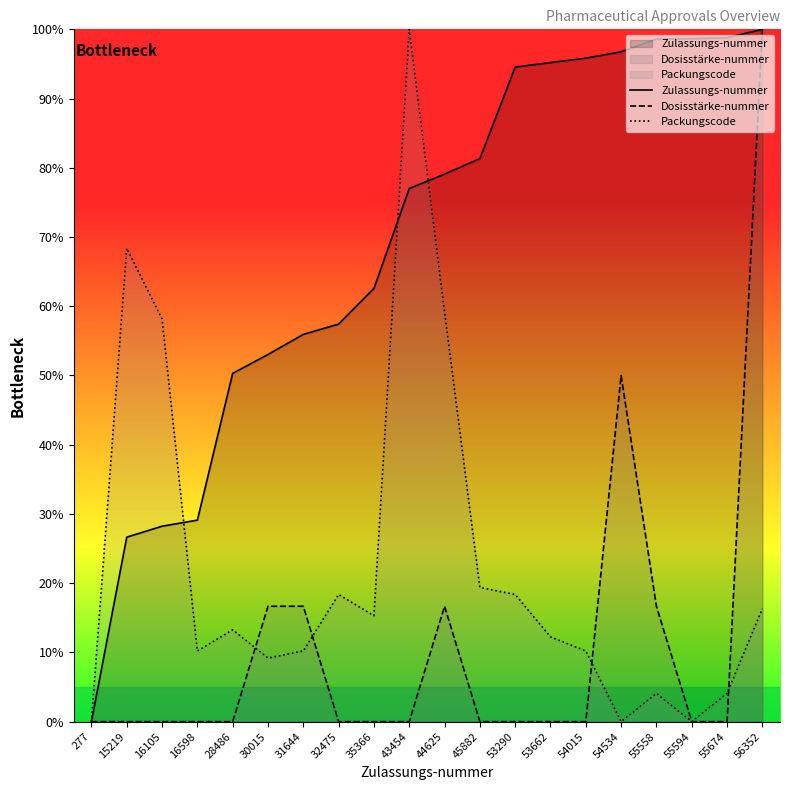

Reading left to right, extract all data points from this chart.

Zulassungs-nummer: 277=0.0	15219=26.6	16105=28.2	16598=29.1	28486=50.3	30015=53.0	31644=55.9	32475=57.4	35366=62.6	43454=77.0	44625=79.1	45882=81.3	53290=94.5	53662=95.2	54015=95.8	54534=96.8	55558=98.6	55594=98.6	55674=98.8	56352=100.0
Dosisstärke-nummer: 277=0.0	15219=0.0	16105=0.0	16598=0.0	28486=0.0	30015=16.7	31644=16.7	32475=0.0	35366=0.0	43454=0.0	44625=16.7	45882=0.0	53290=0.0	53662=0.0	54015=0.0	54534=50.0	55558=16.7	55594=0.0	55674=0.0	56352=100.0
Packungscode: 277=0.0	15219=68.4	16105=58.2	16598=10.2	28486=13.3	30015=9.2	31644=10.2	32475=18.4	35366=15.3	43454=100.0	44625=59.2	45882=19.4	53290=18.4	53662=12.2	54015=10.2	54534=0.0	55558=4.1	55594=0.0	55674=4.1	56352=16.3